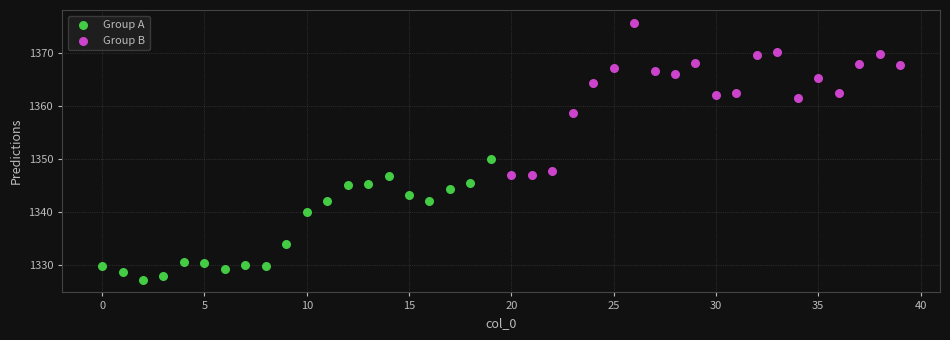

Which series contains the lowest Y value?

Group A